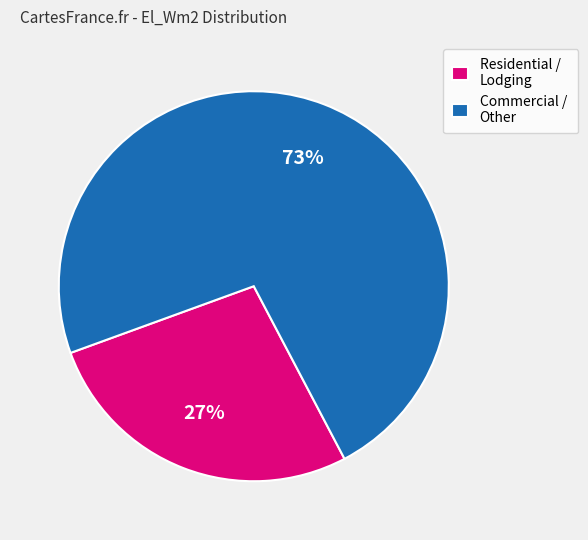

Count the number of slices in the pie.

2